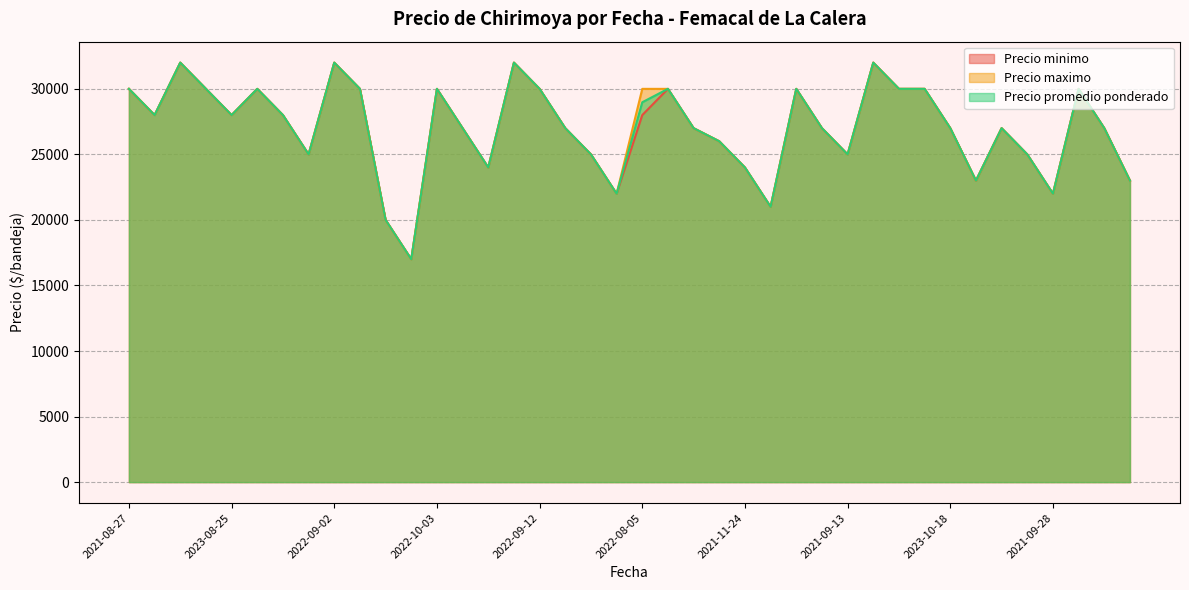

What is the average value of the Precio maximo series?

27075